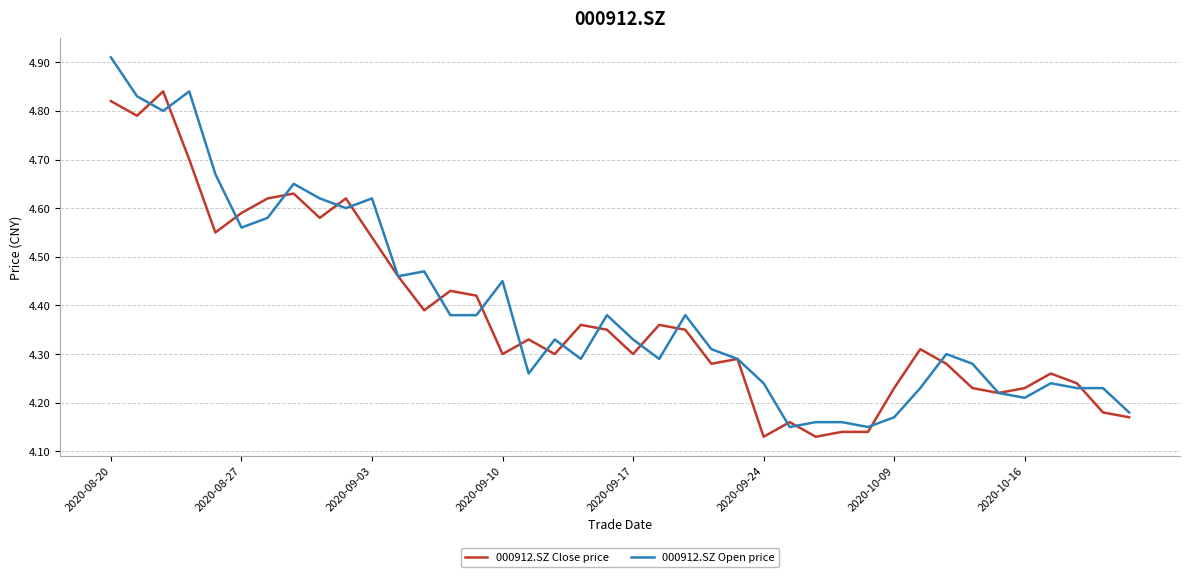

Rank the series by their maximum value, from highest to lowest.

000912.SZ Open price, 000912.SZ Close price